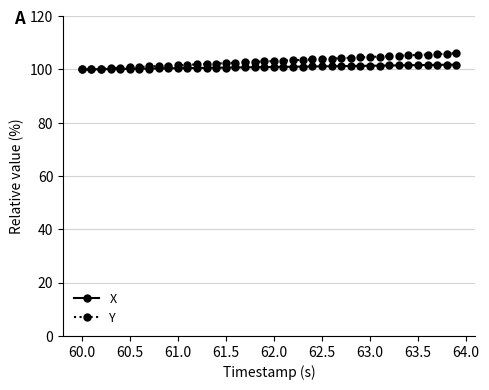

How many lines are shown in the chart?

2